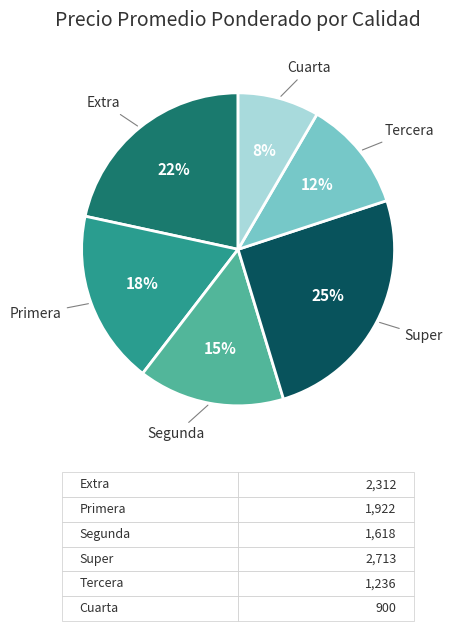

Does any single category account for the majority?

No